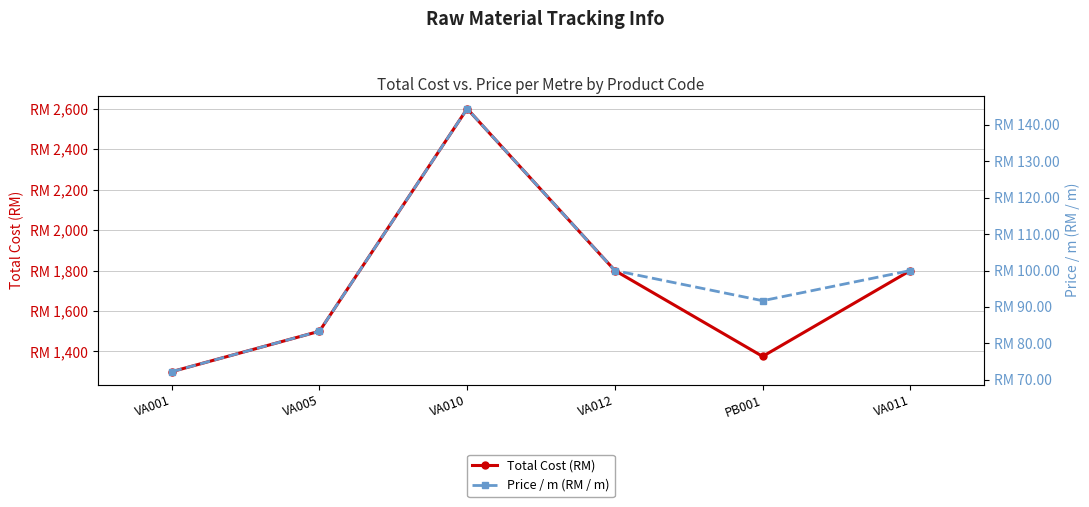

Where is Total Cost (RM) nearest to the value 1950?

VA012